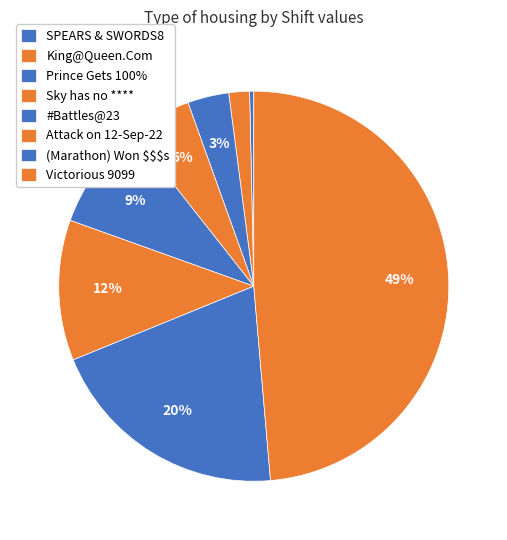

Which category has the biggest portion of the pie?

Victorious 9099